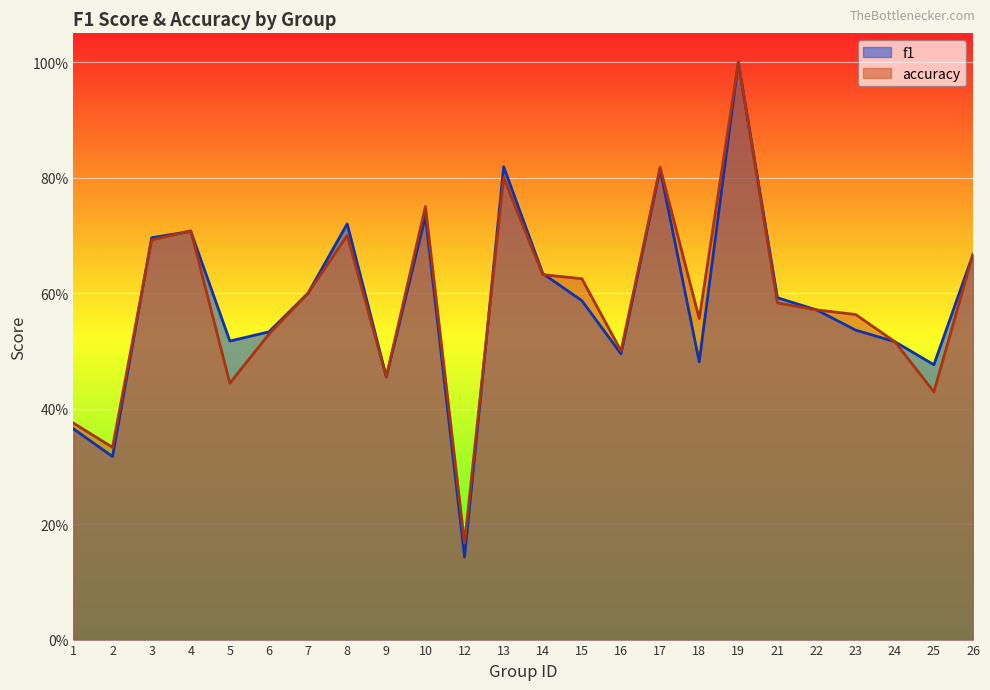

Is the value of accuracy at 23 greater than the value of f1 at 3?

No